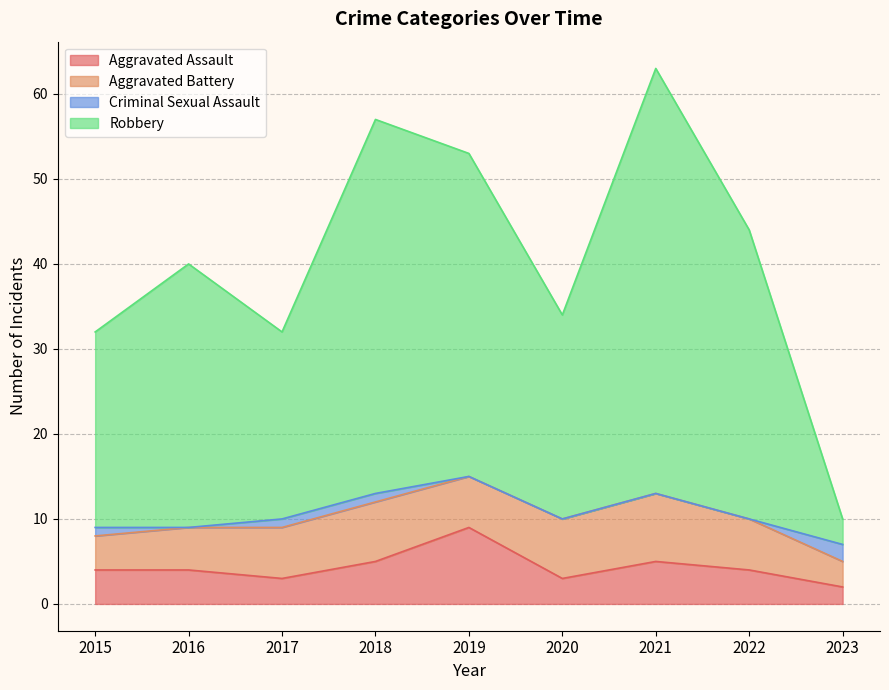

True or false: Robbery has more than 2 interior local peaks.

True